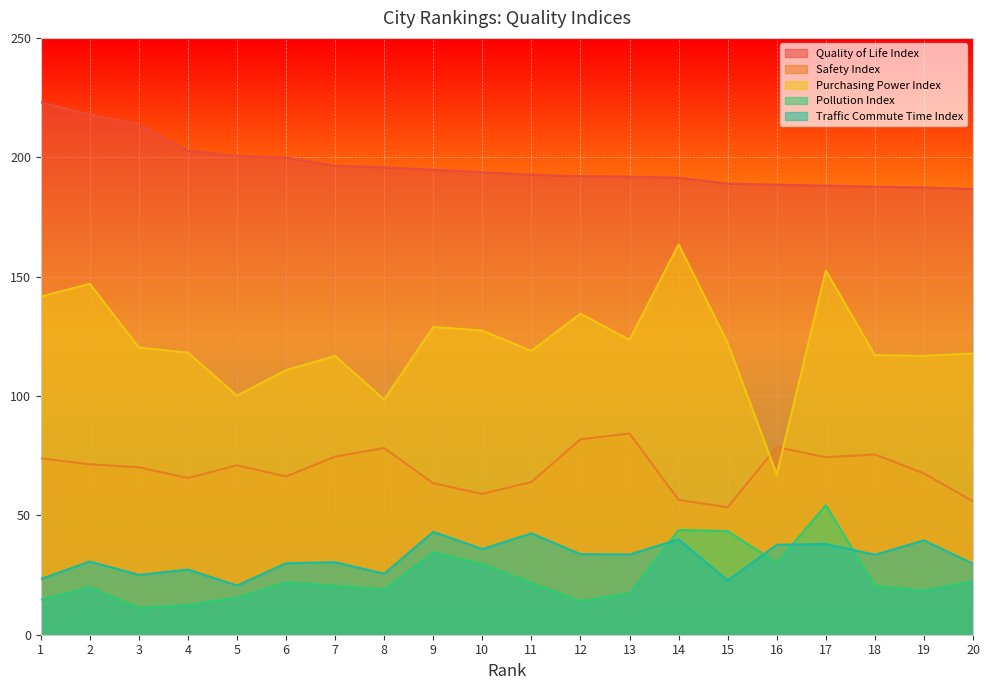

How many categories are shown in the chart?

20